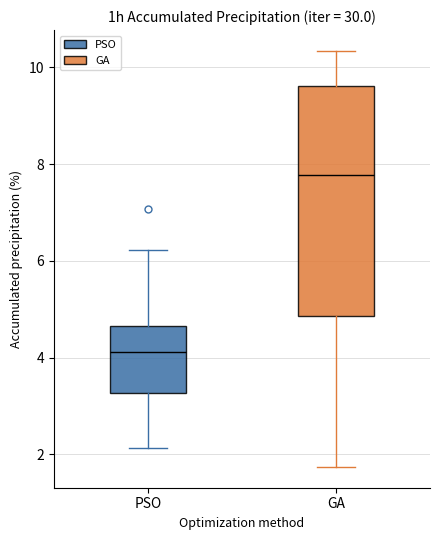

Reading left to right, transcribe this box plot: for each box, give where its median line is, the range the box spans, and where its two whiskers end, as read against the y-axis. The values are not printed on the chart, so give them approximately, as read against the axis.

PSO: median 4.2, box 3.2 to 4.6, whiskers 2.2 to 6.2
GA: median 7.8, box 4.8 to 9.6, whiskers 1.8 to 10.4